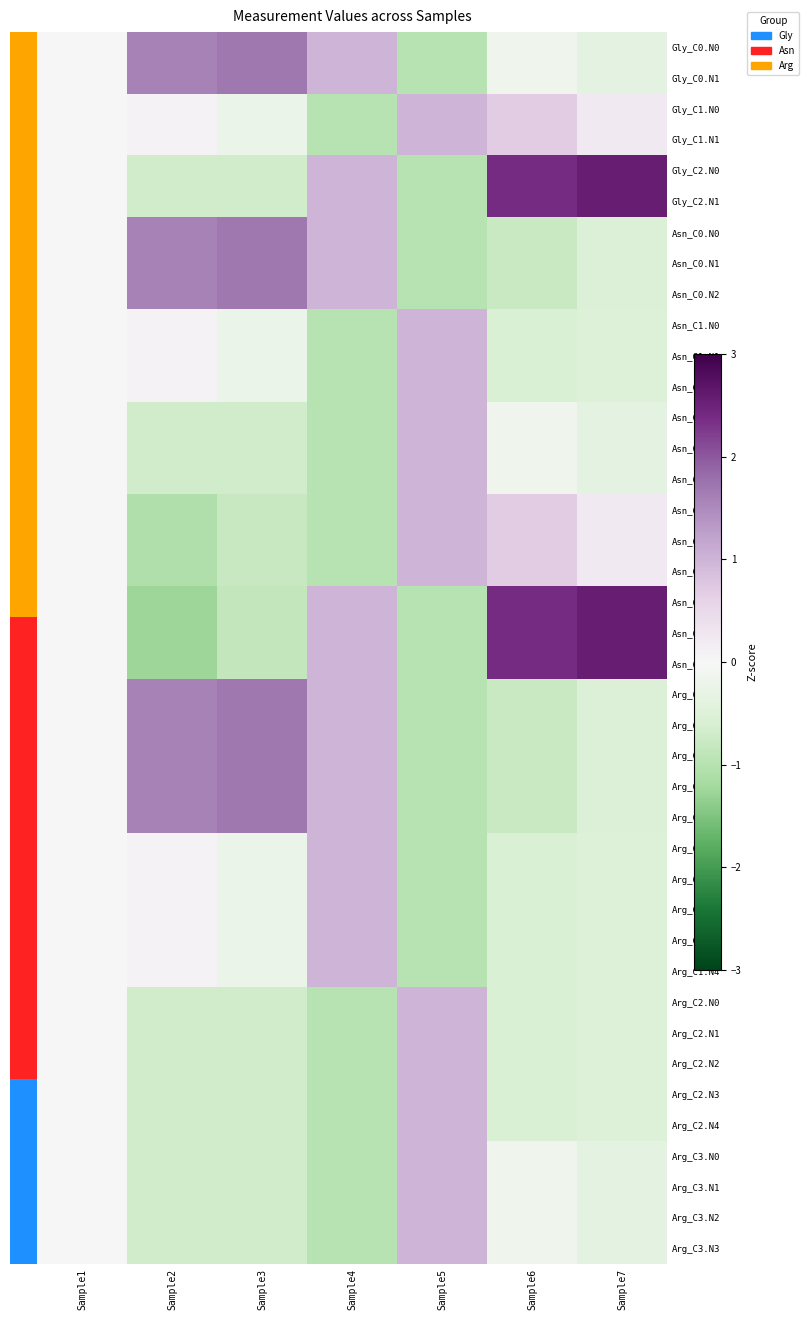

Reading left to right, extract all data points from this chart.

Gly_C0.N0: Sample1=0.0	Sample2=1.6	Sample3=1.7	Sample4=1.0	Sample5=-1.0	Sample6=-0.2	Sample7=-0.4
Gly_C0.N1: Sample1=0.0	Sample2=1.6	Sample3=1.7	Sample4=1.0	Sample5=-1.0	Sample6=-0.2	Sample7=-0.4
Gly_C1.N0: Sample1=0.0	Sample2=0.1	Sample3=-0.2	Sample4=-1.0	Sample5=1.0	Sample6=0.7	Sample7=0.2
Gly_C1.N1: Sample1=0.0	Sample2=0.1	Sample3=-0.2	Sample4=-1.0	Sample5=1.0	Sample6=0.7	Sample7=0.2
Gly_C2.N0: Sample1=0.0	Sample2=-0.7	Sample3=-0.7	Sample4=1.0	Sample5=-1.0	Sample6=2.4	Sample7=2.6
Gly_C2.N1: Sample1=0.0	Sample2=-0.7	Sample3=-0.7	Sample4=1.0	Sample5=-1.0	Sample6=2.4	Sample7=2.6
Asn_C0.N0: Sample1=0.0	Sample2=1.6	Sample3=1.7	Sample4=1.0	Sample5=-1.0	Sample6=-0.8	Sample7=-0.5
Asn_C0.N1: Sample1=0.0	Sample2=1.6	Sample3=1.7	Sample4=1.0	Sample5=-1.0	Sample6=-0.8	Sample7=-0.5
Asn_C0.N2: Sample1=0.0	Sample2=1.6	Sample3=1.7	Sample4=1.0	Sample5=-1.0	Sample6=-0.8	Sample7=-0.5
Asn_C1.N0: Sample1=0.0	Sample2=0.1	Sample3=-0.2	Sample4=-1.0	Sample5=1.0	Sample6=-0.6	Sample7=-0.5
Asn_C1.N1: Sample1=0.0	Sample2=0.1	Sample3=-0.2	Sample4=-1.0	Sample5=1.0	Sample6=-0.6	Sample7=-0.5
Asn_C1.N2: Sample1=0.0	Sample2=0.1	Sample3=-0.2	Sample4=-1.0	Sample5=1.0	Sample6=-0.6	Sample7=-0.5
Asn_C2.N0: Sample1=0.0	Sample2=-0.7	Sample3=-0.7	Sample4=-1.0	Sample5=1.0	Sample6=-0.2	Sample7=-0.4
Asn_C2.N1: Sample1=0.0	Sample2=-0.7	Sample3=-0.7	Sample4=-1.0	Sample5=1.0	Sample6=-0.2	Sample7=-0.4
Asn_C2.N2: Sample1=0.0	Sample2=-0.7	Sample3=-0.7	Sample4=-1.0	Sample5=1.0	Sample6=-0.2	Sample7=-0.4
Asn_C3.N0: Sample1=0.0	Sample2=-1.1	Sample3=-0.8	Sample4=-1.0	Sample5=1.0	Sample6=0.7	Sample7=0.2
Asn_C3.N1: Sample1=0.0	Sample2=-1.1	Sample3=-0.8	Sample4=-1.0	Sample5=1.0	Sample6=0.7	Sample7=0.2
Asn_C3.N2: Sample1=0.0	Sample2=-1.1	Sample3=-0.8	Sample4=-1.0	Sample5=1.0	Sample6=0.7	Sample7=0.2
Asn_C4.N0: Sample1=0.0	Sample2=-1.3	Sample3=-0.8	Sample4=1.0	Sample5=-1.0	Sample6=2.4	Sample7=2.6
Asn_C4.N1: Sample1=0.0	Sample2=-1.3	Sample3=-0.8	Sample4=1.0	Sample5=-1.0	Sample6=2.4	Sample7=2.6
Asn_C4.N2: Sample1=0.0	Sample2=-1.3	Sample3=-0.8	Sample4=1.0	Sample5=-1.0	Sample6=2.4	Sample7=2.6
Arg_C0.N0: Sample1=0.0	Sample2=1.6	Sample3=1.7	Sample4=1.0	Sample5=-1.0	Sample6=-0.8	Sample7=-0.5
Arg_C0.N1: Sample1=0.0	Sample2=1.6	Sample3=1.7	Sample4=1.0	Sample5=-1.0	Sample6=-0.8	Sample7=-0.5
Arg_C0.N2: Sample1=0.0	Sample2=1.6	Sample3=1.7	Sample4=1.0	Sample5=-1.0	Sample6=-0.8	Sample7=-0.5
Arg_C0.N3: Sample1=0.0	Sample2=1.6	Sample3=1.7	Sample4=1.0	Sample5=-1.0	Sample6=-0.8	Sample7=-0.5
Arg_C0.N4: Sample1=0.0	Sample2=1.6	Sample3=1.7	Sample4=1.0	Sample5=-1.0	Sample6=-0.8	Sample7=-0.5
Arg_C1.N0: Sample1=0.0	Sample2=0.1	Sample3=-0.2	Sample4=1.0	Sample5=-1.0	Sample6=-0.6	Sample7=-0.5
Arg_C1.N1: Sample1=0.0	Sample2=0.1	Sample3=-0.2	Sample4=1.0	Sample5=-1.0	Sample6=-0.6	Sample7=-0.5
Arg_C1.N2: Sample1=0.0	Sample2=0.1	Sample3=-0.2	Sample4=1.0	Sample5=-1.0	Sample6=-0.6	Sample7=-0.5
Arg_C1.N3: Sample1=0.0	Sample2=0.1	Sample3=-0.2	Sample4=1.0	Sample5=-1.0	Sample6=-0.6	Sample7=-0.5
Arg_C1.N4: Sample1=0.0	Sample2=0.1	Sample3=-0.2	Sample4=1.0	Sample5=-1.0	Sample6=-0.6	Sample7=-0.5
Arg_C2.N0: Sample1=0.0	Sample2=-0.7	Sample3=-0.7	Sample4=-1.0	Sample5=1.0	Sample6=-0.6	Sample7=-0.5
Arg_C2.N1: Sample1=0.0	Sample2=-0.7	Sample3=-0.7	Sample4=-1.0	Sample5=1.0	Sample6=-0.6	Sample7=-0.5
Arg_C2.N2: Sample1=0.0	Sample2=-0.7	Sample3=-0.7	Sample4=-1.0	Sample5=1.0	Sample6=-0.6	Sample7=-0.5
Arg_C2.N3: Sample1=0.0	Sample2=-0.7	Sample3=-0.7	Sample4=-1.0	Sample5=1.0	Sample6=-0.6	Sample7=-0.5
Arg_C2.N4: Sample1=0.0	Sample2=-0.7	Sample3=-0.7	Sample4=-1.0	Sample5=1.0	Sample6=-0.6	Sample7=-0.5
Arg_C3.N0: Sample1=0.0	Sample2=-0.7	Sample3=-0.7	Sample4=-1.0	Sample5=1.0	Sample6=-0.2	Sample7=-0.4
Arg_C3.N1: Sample1=0.0	Sample2=-0.7	Sample3=-0.7	Sample4=-1.0	Sample5=1.0	Sample6=-0.2	Sample7=-0.4
Arg_C3.N2: Sample1=0.0	Sample2=-0.7	Sample3=-0.7	Sample4=-1.0	Sample5=1.0	Sample6=-0.2	Sample7=-0.4
Arg_C3.N3: Sample1=0.0	Sample2=-0.7	Sample3=-0.7	Sample4=-1.0	Sample5=1.0	Sample6=-0.2	Sample7=-0.4